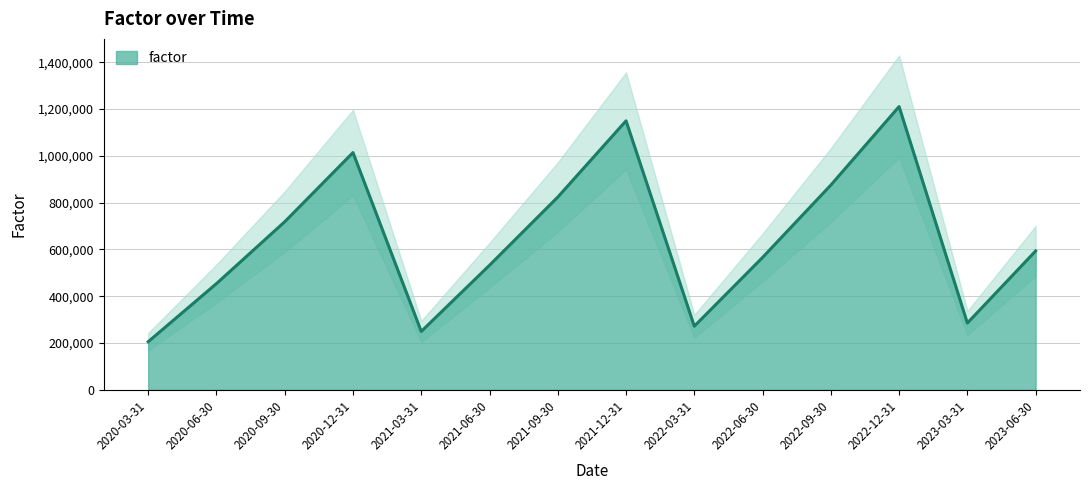

The value at 2022-03-31 is 368254.9. True or false?

False